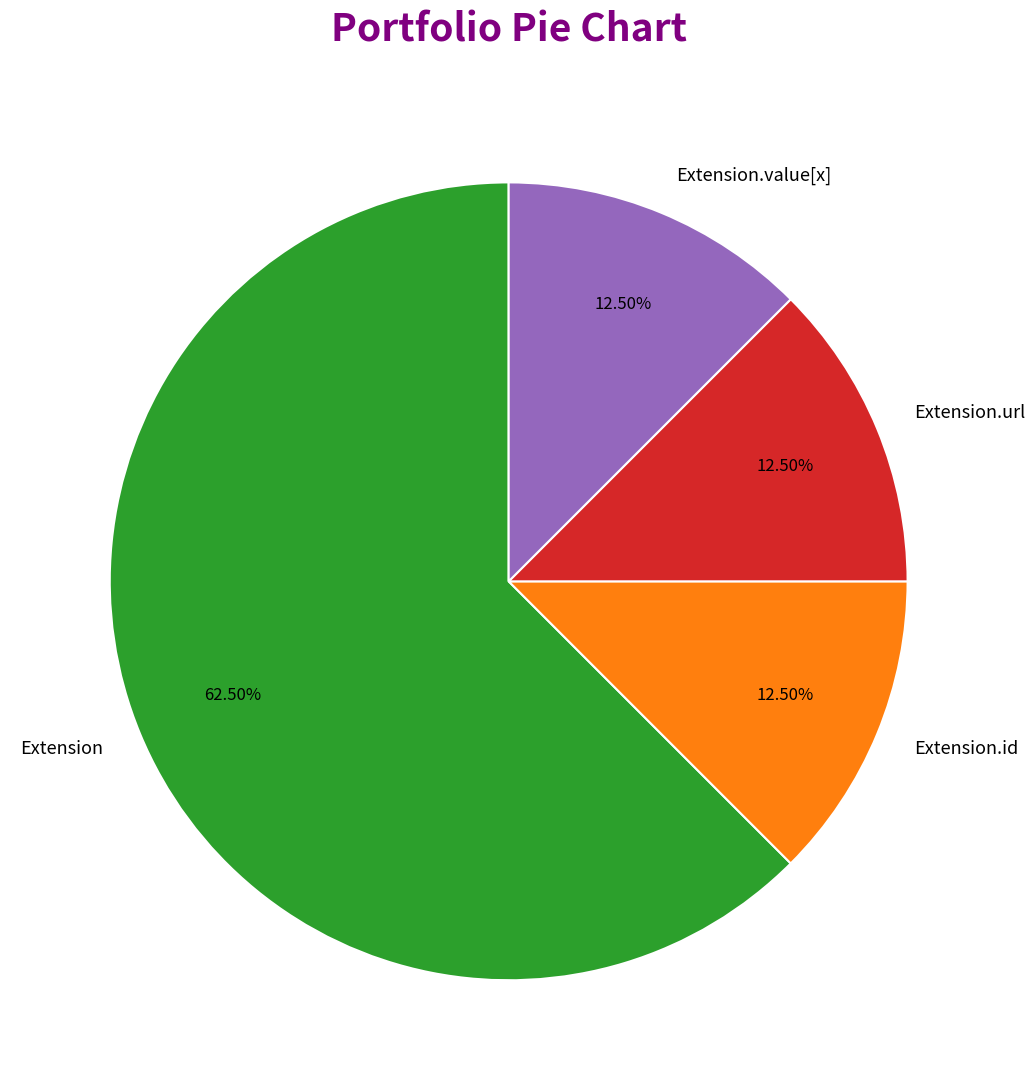

How many slices are in this pie chart?

4